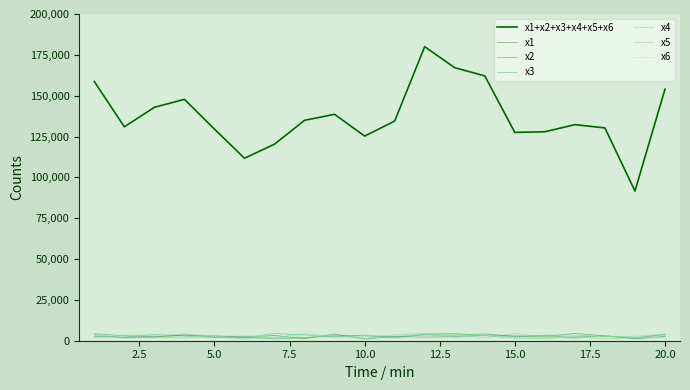

Which series has the largest total across all categories?

x1+x2+x3+x4+x5+x6